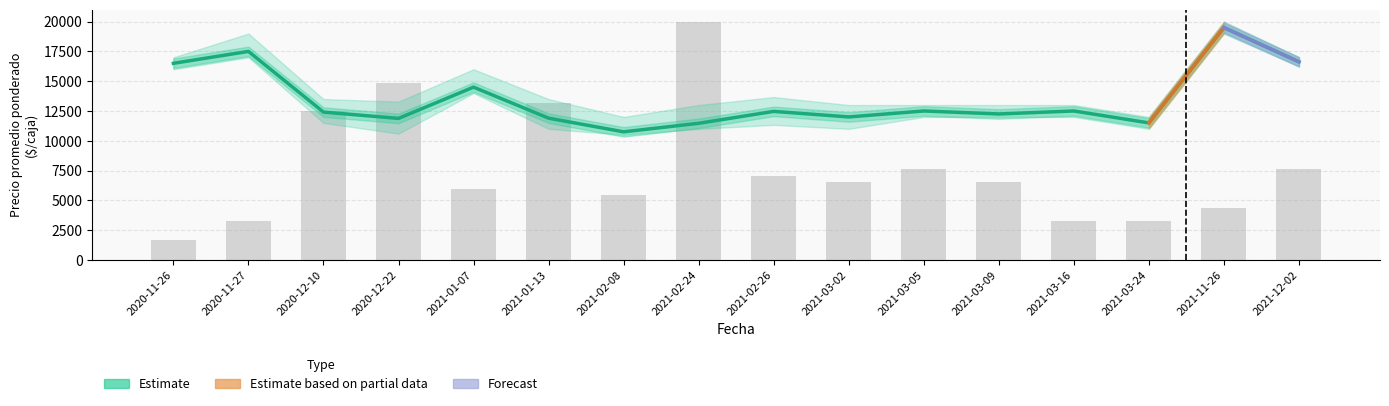

Reading left to right, list all the values displayed in this chart.

Precio promedio ponderado: 2020-11-26=16500.0	2020-11-27=17500.0	2020-12-10=12408.0	2020-12-22=11877.0	2021-01-07=14500.0	2021-01-13=11897.0	2021-02-08=10750.0	2021-02-24=11466.0	2021-02-26=12466.0	2021-03-02=12000.0	2021-03-05=12500.0	2021-03-09=12250.0	2021-03-16=12500.0	2021-03-24=11500.0	2021-11-26=19500.0	2021-12-02=16625.0
Volumen: 2020-11-26=1632.7	2020-11-27=3265.3	2020-12-10=12517.0	2020-12-22=14829.9	2021-01-07=5986.4	2021-01-13=13197.3	2021-02-08=5442.2	2021-02-24=20000.0	2021-02-26=7074.8	2021-03-02=6530.6	2021-03-05=7619.0	2021-03-09=6530.6	2021-03-16=3265.3	2021-03-24=3265.3	2021-11-26=4353.7	2021-12-02=7619.0